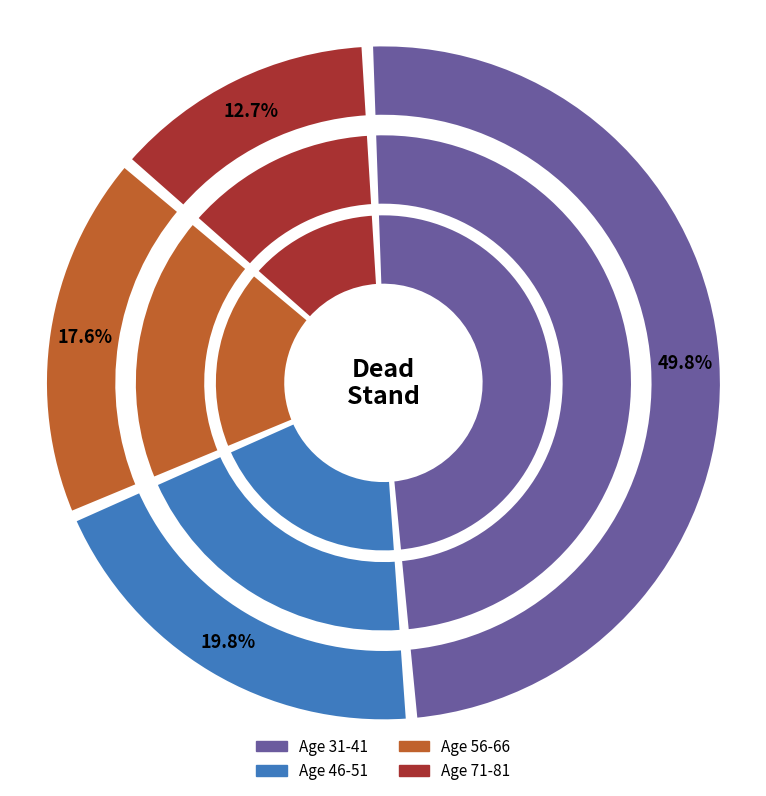

Combined, do 66 and 51 account for over 50%?

No